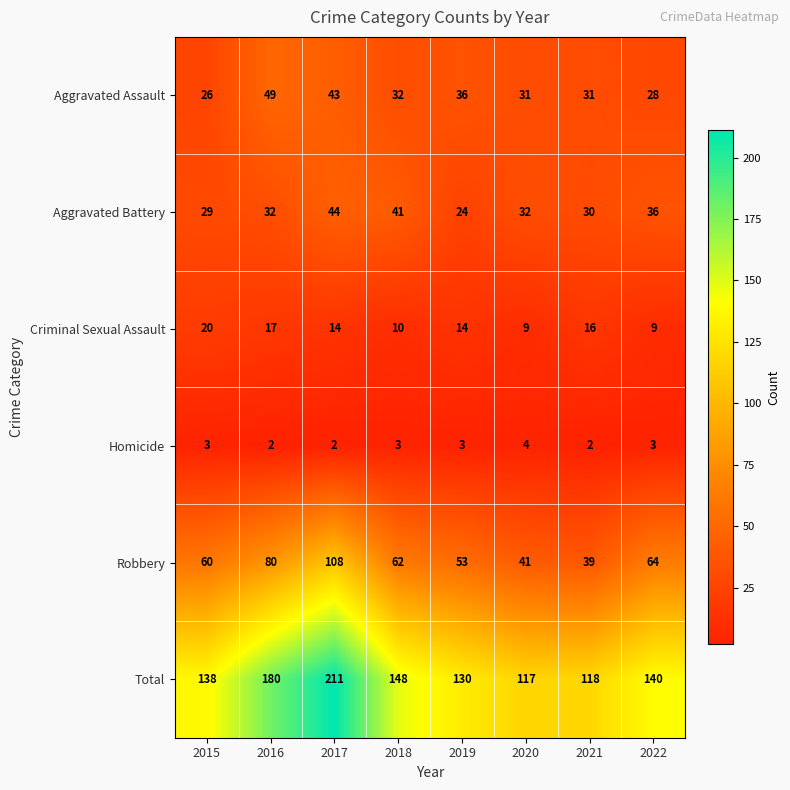

The value of Total at 2015 is 138. True or false?

True